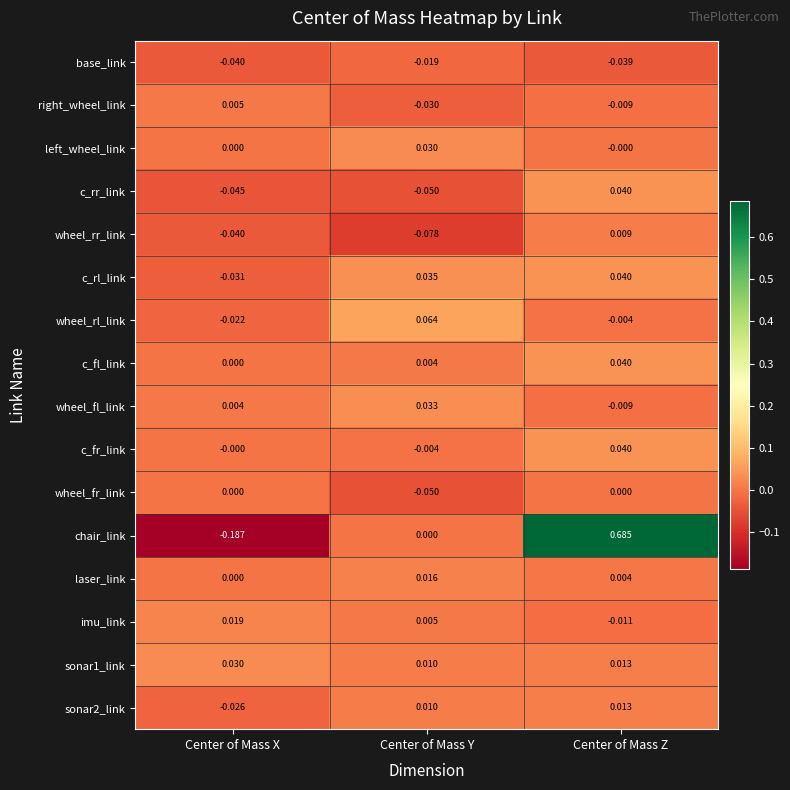

Is the value of laser_link at Center of Mass X greater than the value of base_link at Center of Mass X?

Yes